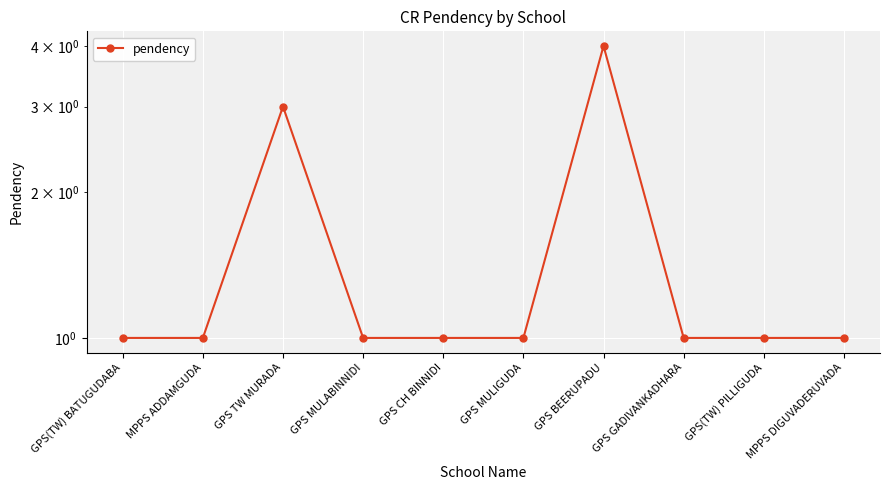

Where is the data nearest to the value 2?

GPS(TW) BATUGUDABA